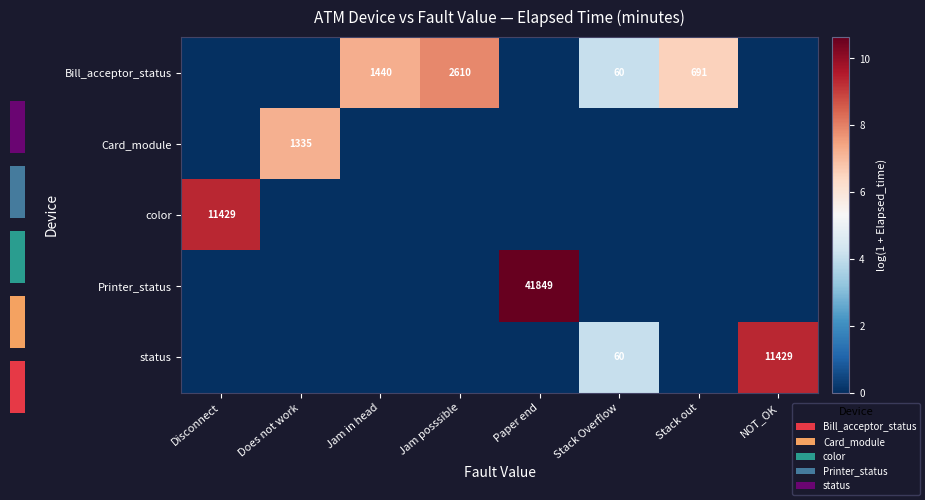

What is the total value across all series at Stack out?

6.5